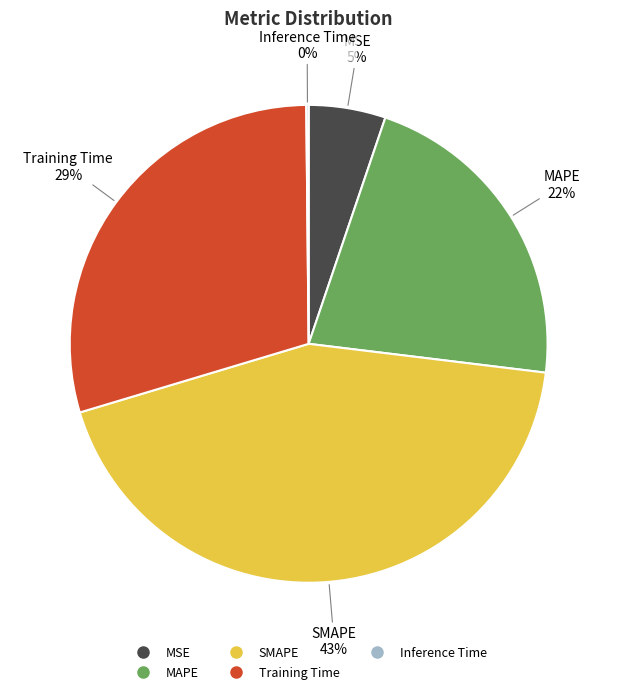

Is there any slice that represents more than half of the pie?

No